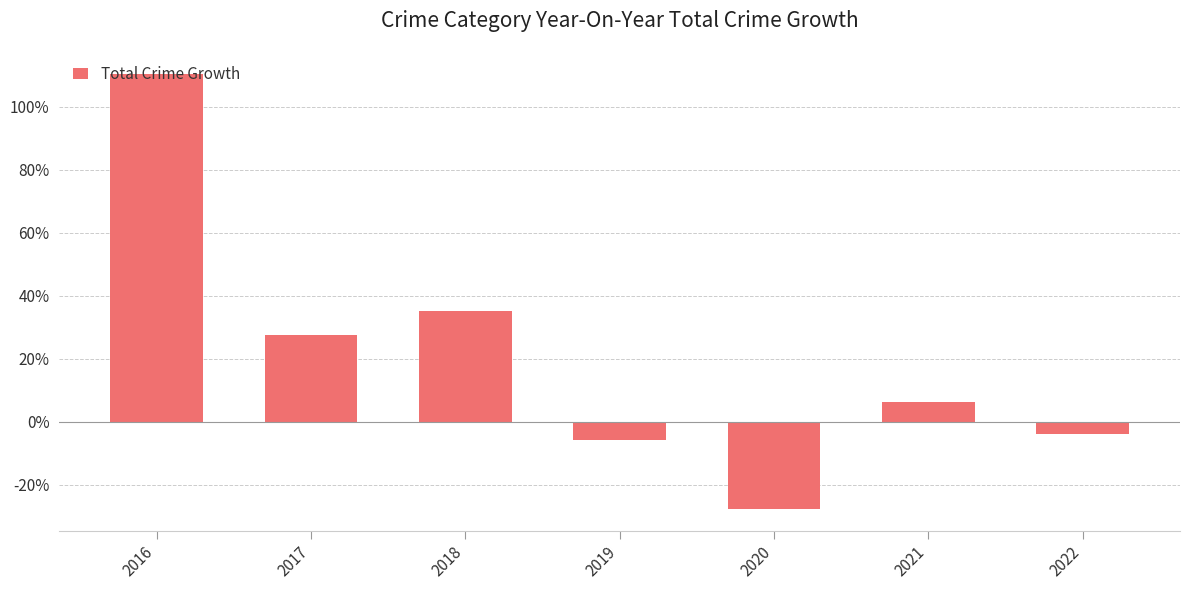

Which has a higher value, 2022 or 2020?

2022